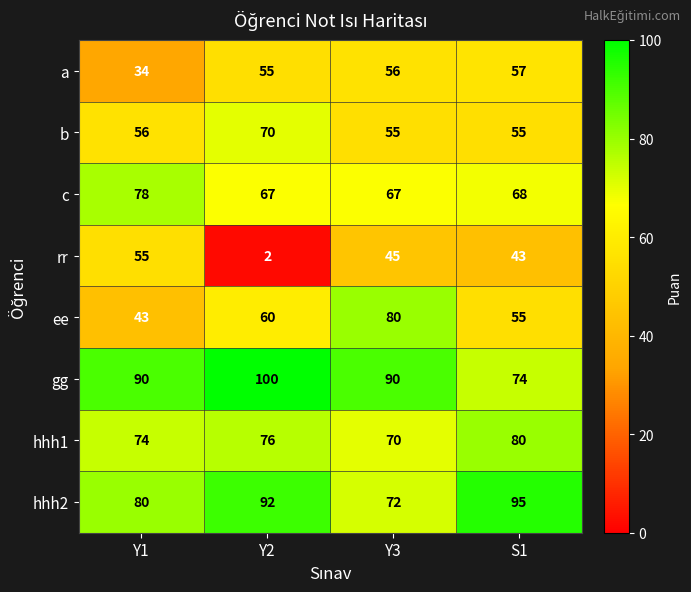

How many values in the gg series are below 90?

1